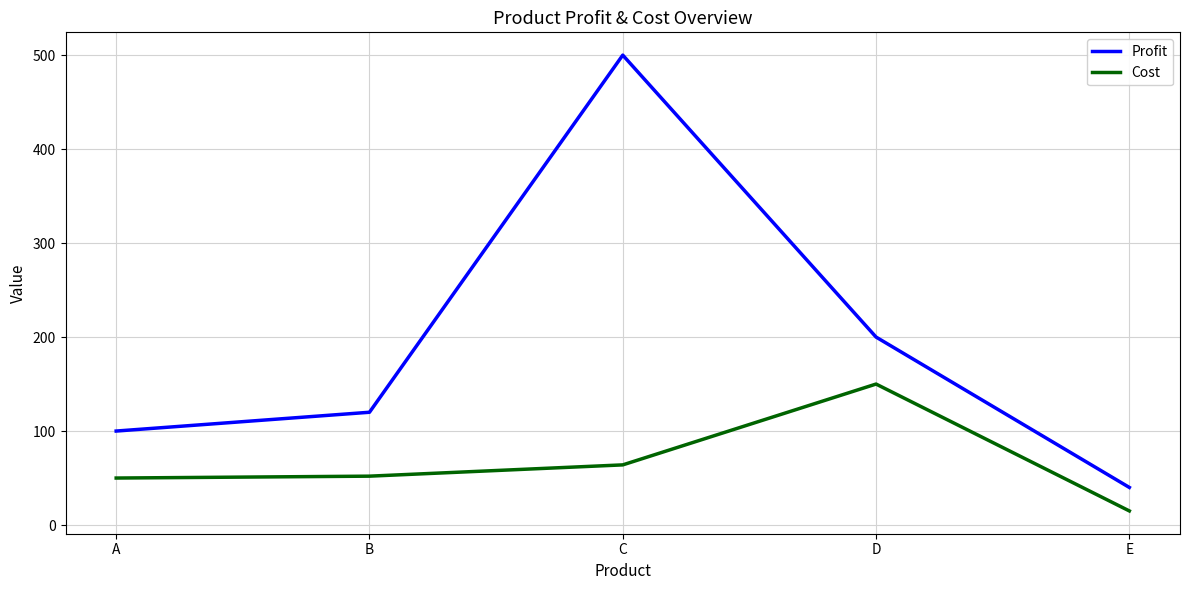

Count the number of data series in this chart.

2